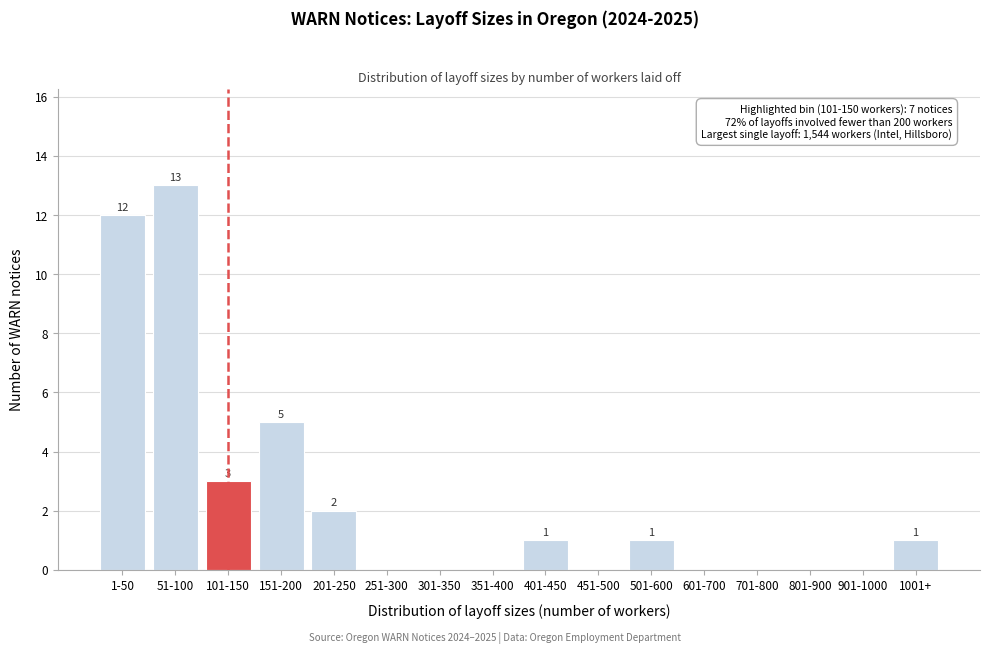

Reading left to right, what are all the values shown in this chart?

1-50=12	51-100=13	101-150=3	151-200=5	201-250=2	251-300=0	301-350=0	351-400=0	401-450=1	451-500=0	501-600=1	601-700=0	701-800=0	801-900=0	901-1000=0	1001+=1